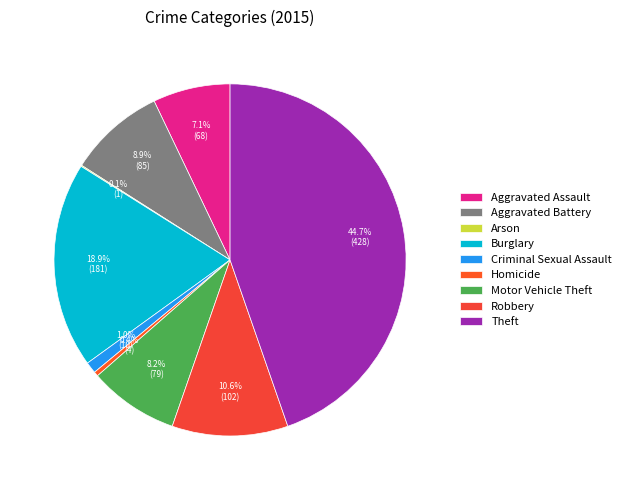

Which slice is the largest?

Theft